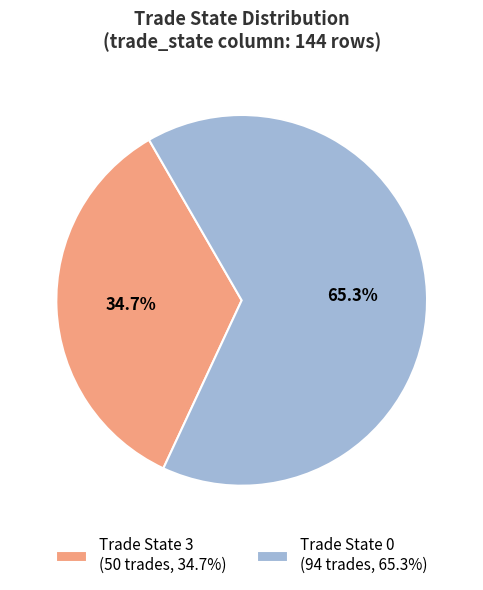

Combined, do Trade State 3 (50 trades, 34.7%) and Trade State 0 (94 trades, 65.3%) account for over 50%?

Yes